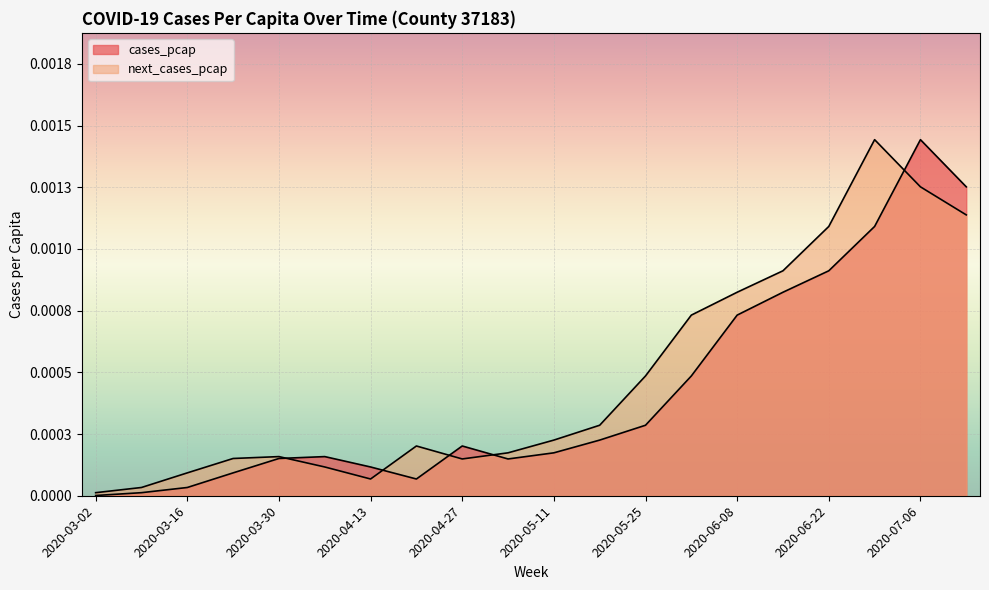

How many lines are shown in the chart?

2